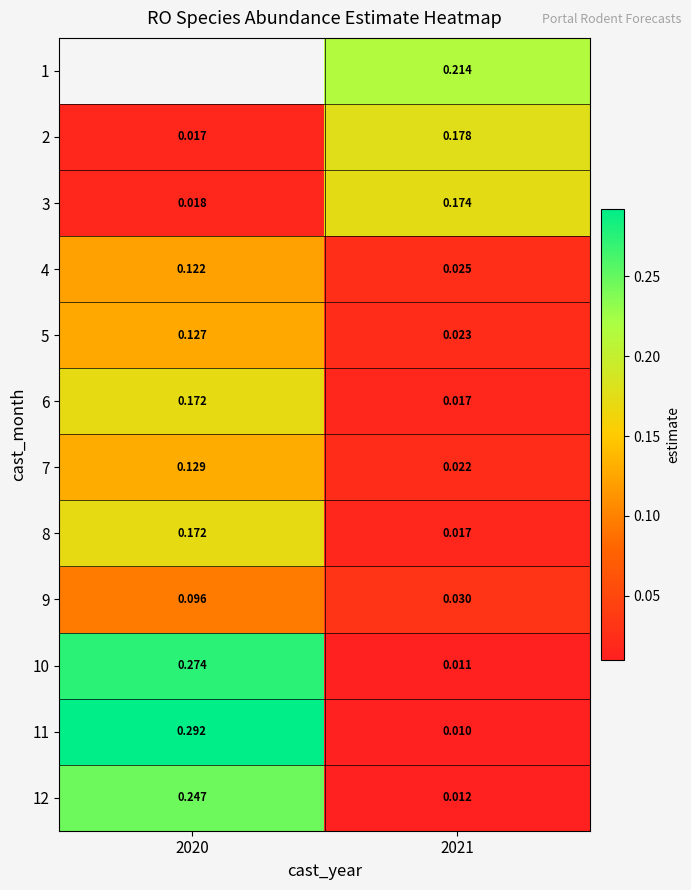

What is the difference between the 9 values at 2021 and 2020?

0.1